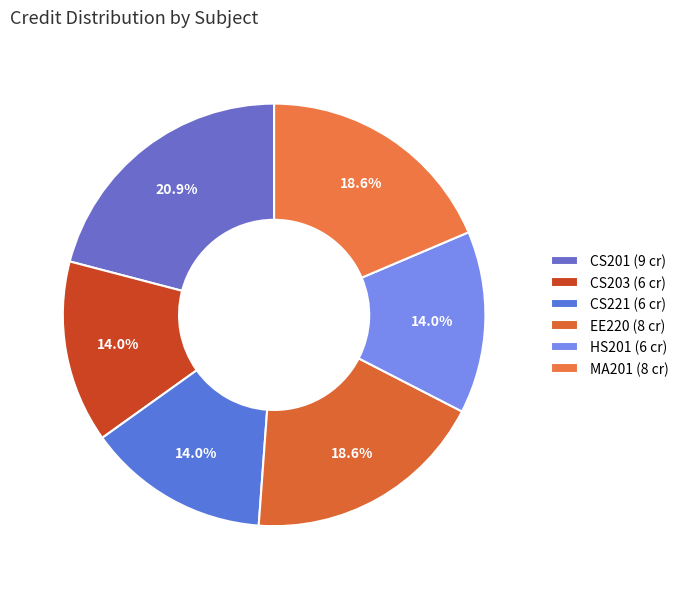

To the nearest percent, what is the average slice percentage?

17%